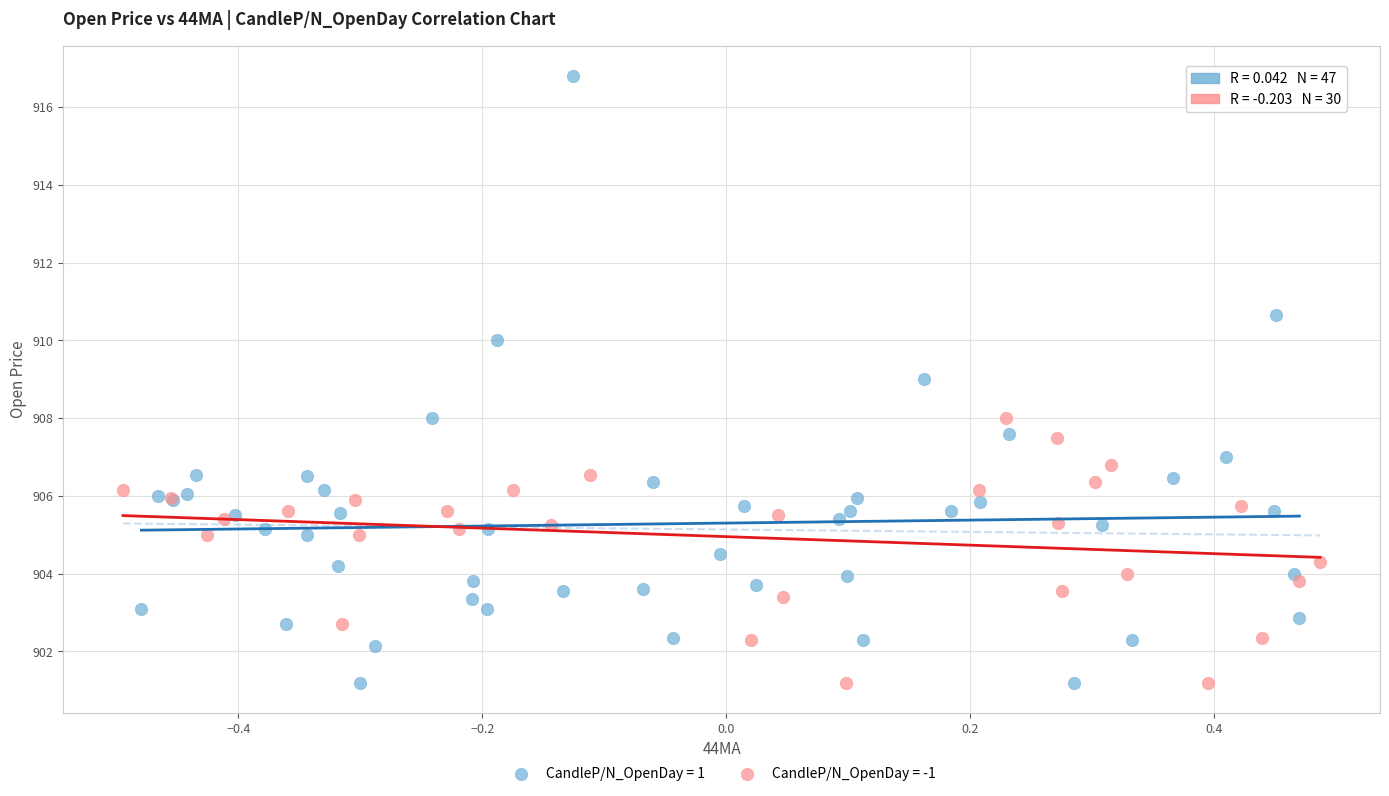

Which series has the widest spread of Y values?

CandleP/N_OpenDay = 1